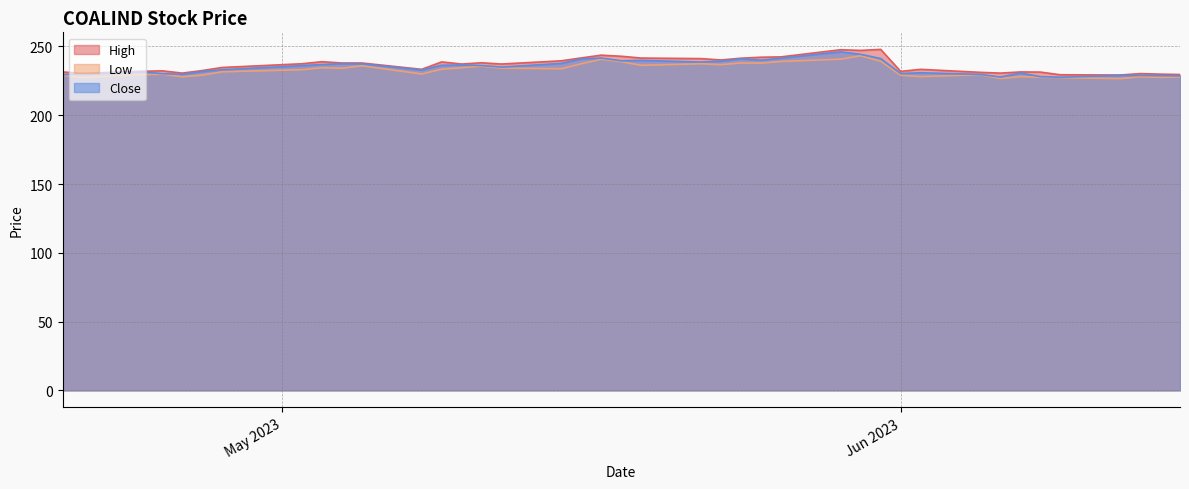

What is the smallest value displayed?

226.6